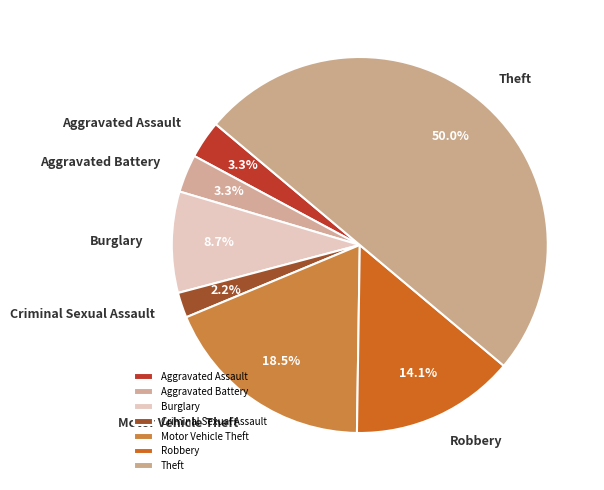

To the nearest percent, what is the difference between the largest and smallest slice percentages?

48%